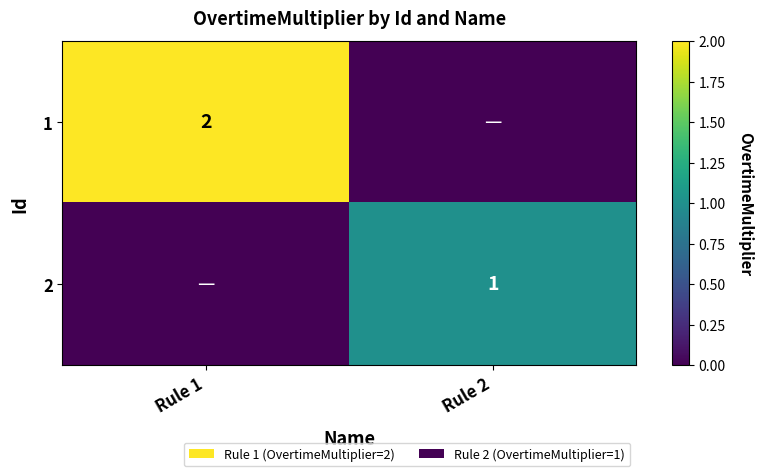

What is the total value across all series at Rule 2?

1